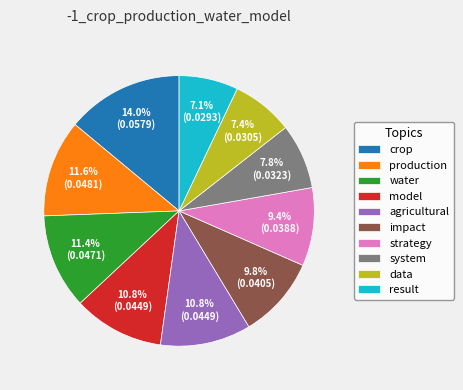

Is it true that agricultural is 11% of the pie?

True